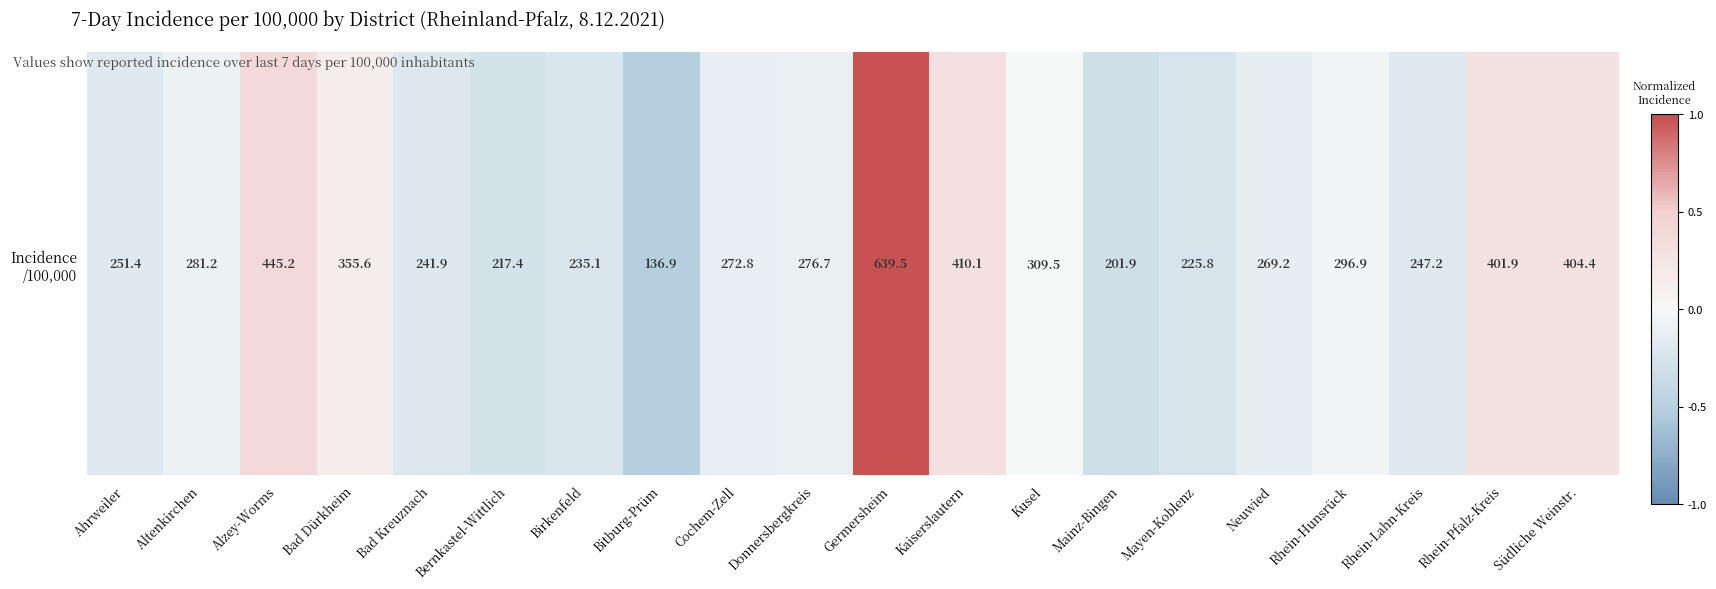

What is the approximate value at Germersheim?

1.0